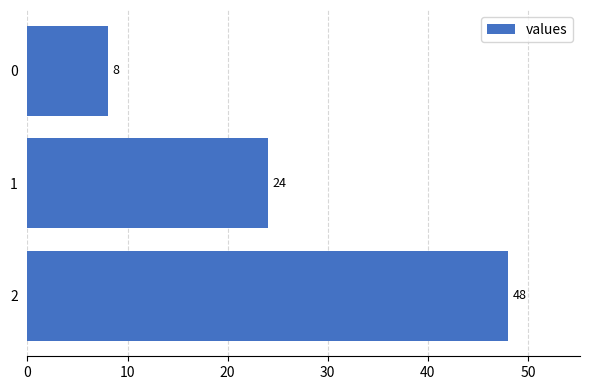

What is the average value?

27